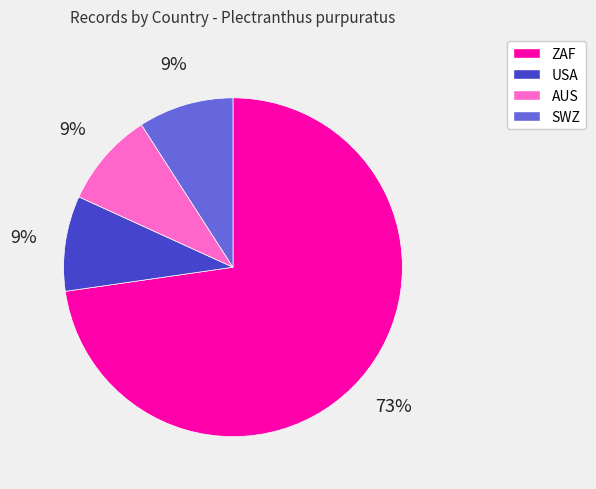

Is there any slice that represents more than half of the pie?

Yes